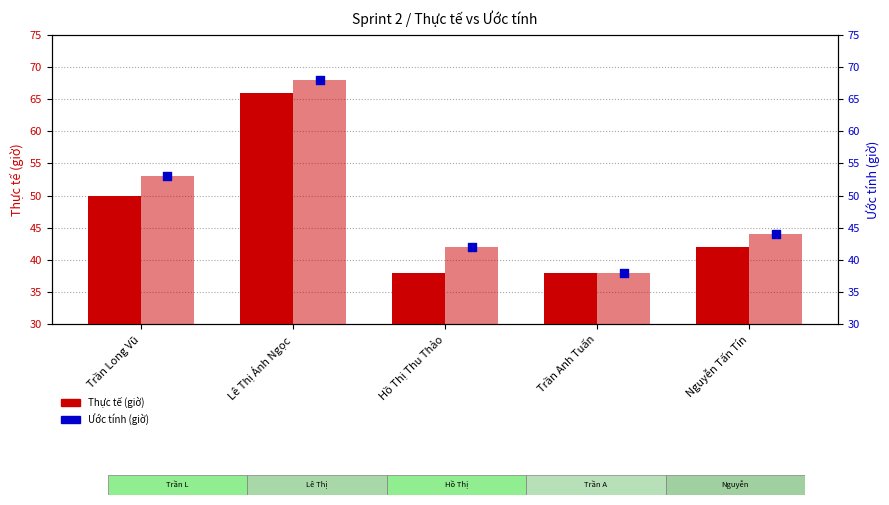

Which series reaches the maximum Y coordinate?

Ước tính